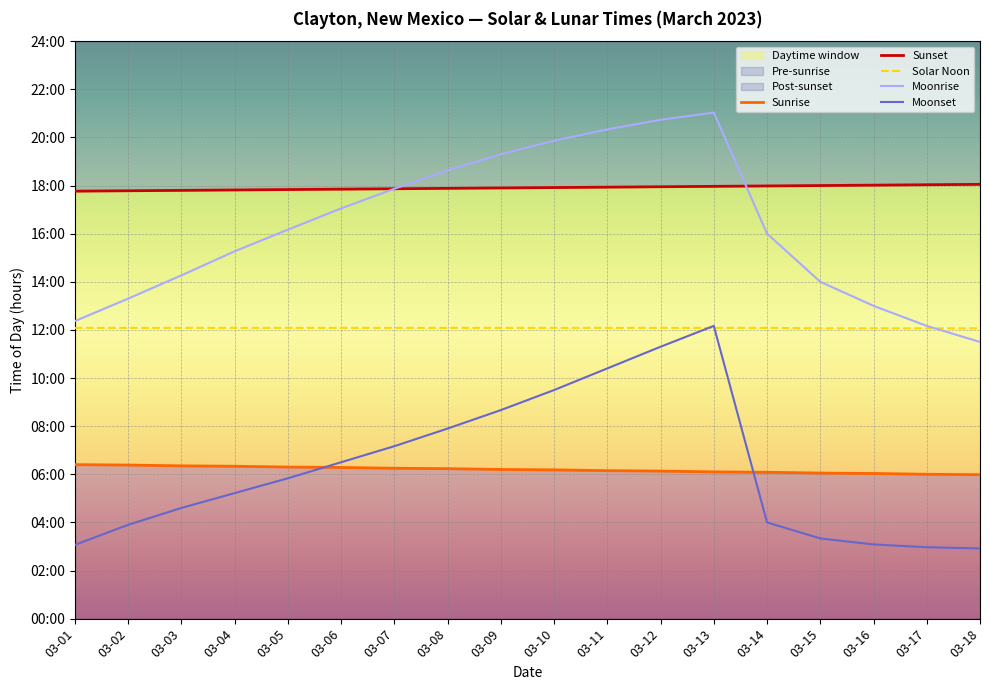

At which label is Sunrise closest to 6?

03-17